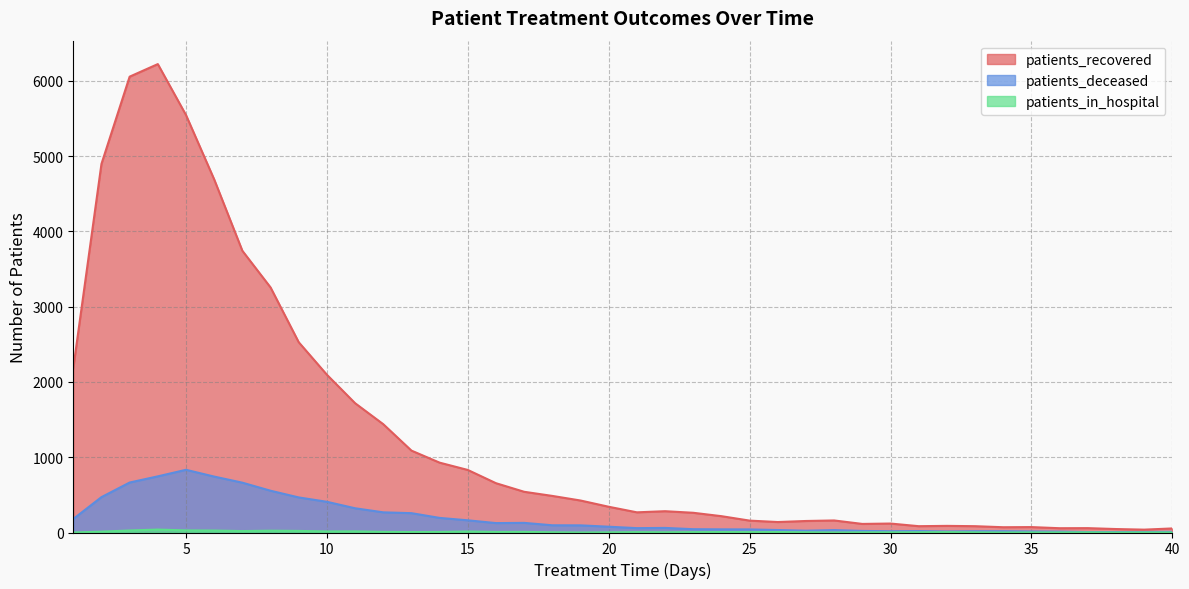

Where does the patients_in_hospital series first go above 5?

2